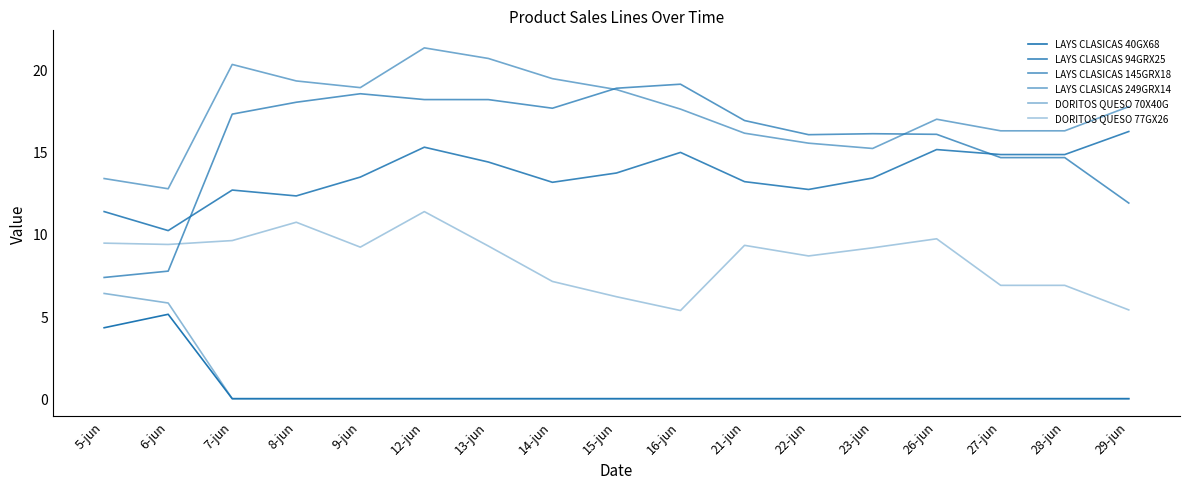

Is this an area chart (filled region under the line)?

No